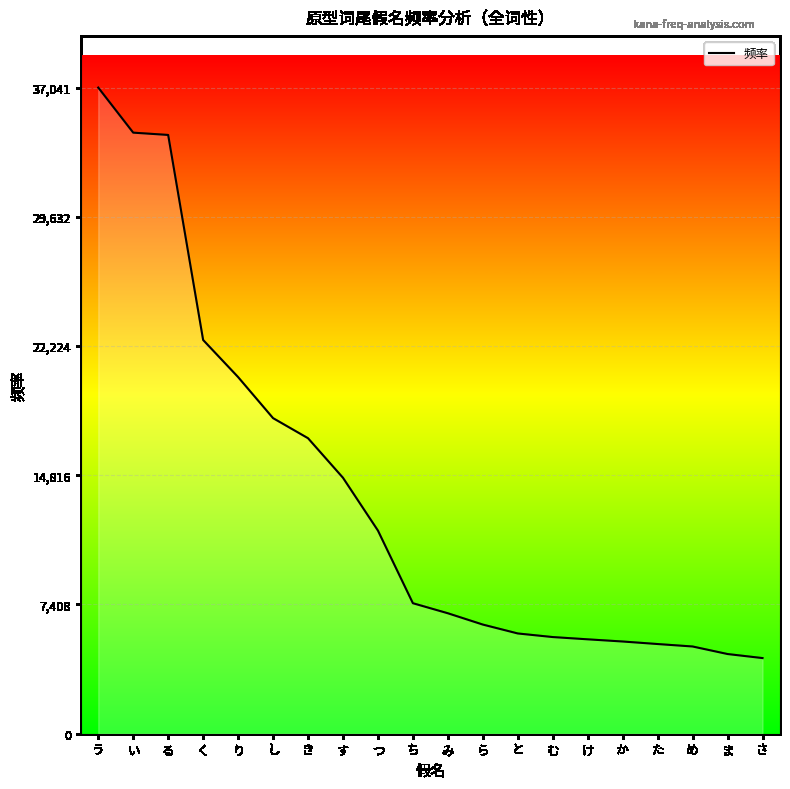

Does the chart display data point markers on the line(s)?

No